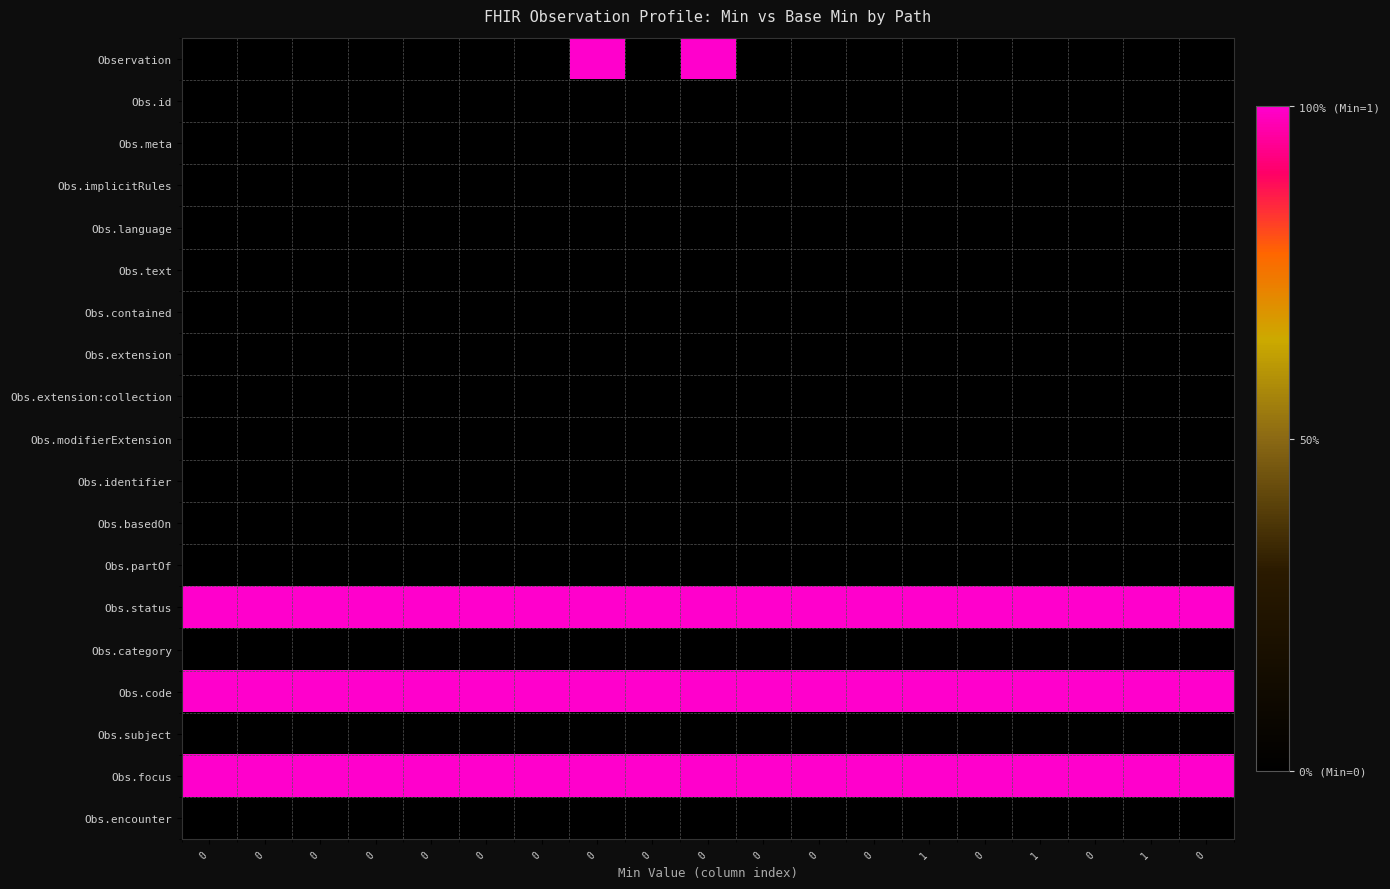

How many distinct data groups are displayed?

19